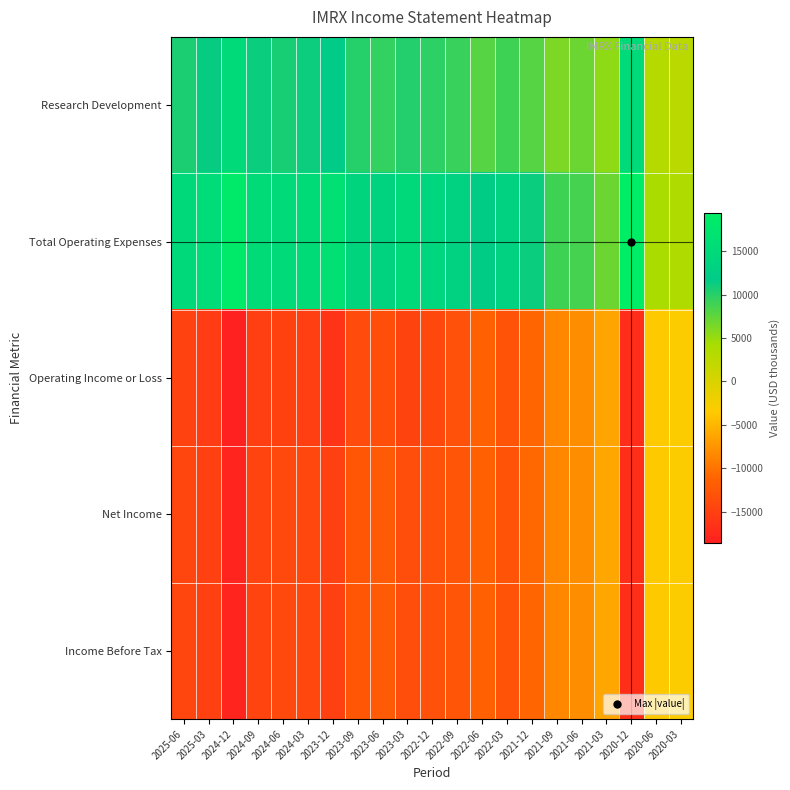

Rank the series at 2022-06 from highest to lowest value.

Total Operating Expenses, Research Development, Net Income, Income Before Tax, Operating Income or Loss